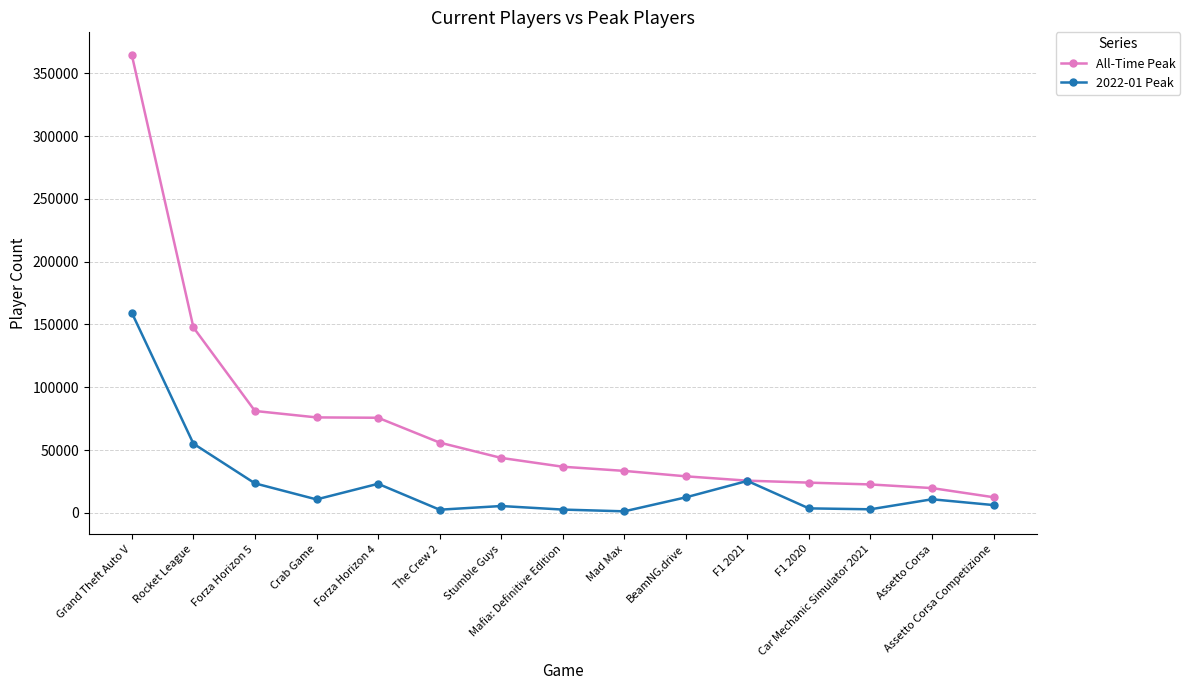

How many lines are shown in the chart?

2